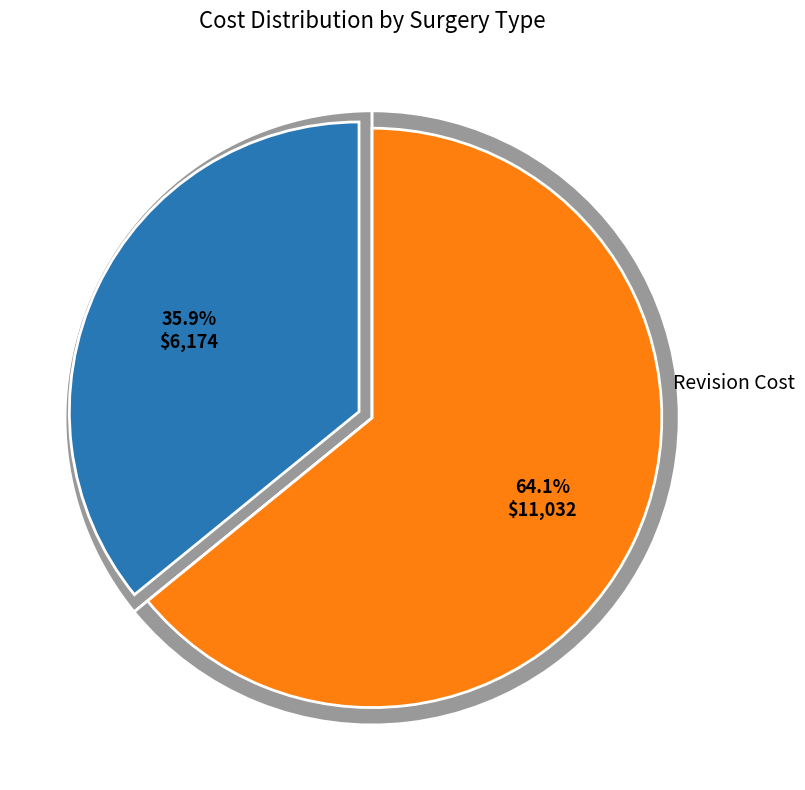

Which has a higher value, revision_cost or tkr_surgery_cost?

revision_cost